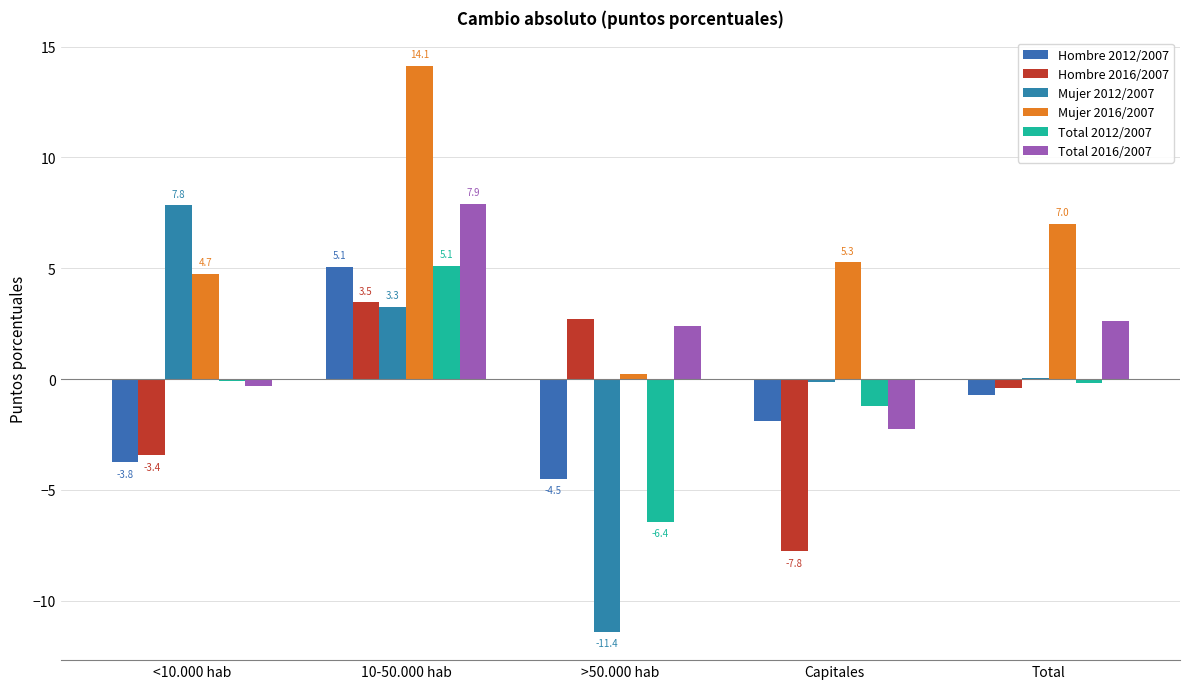

Which series has the largest total across all categories?

Mujer 2016/2007